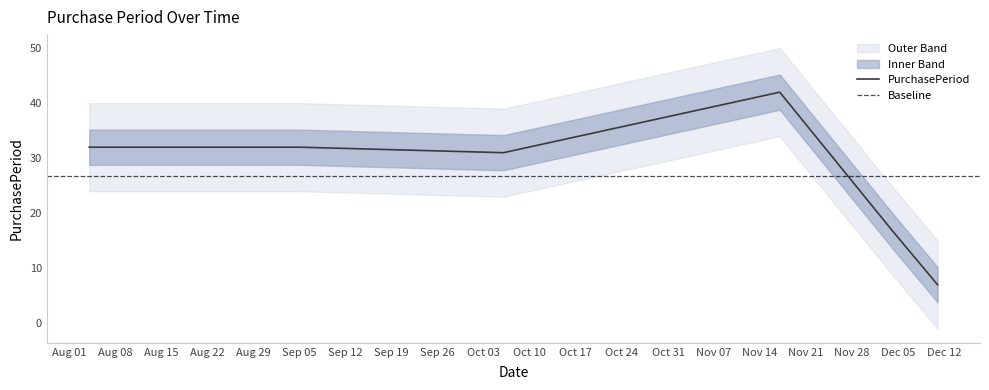

Where is the data nearest to the value 24?

2017-10-06